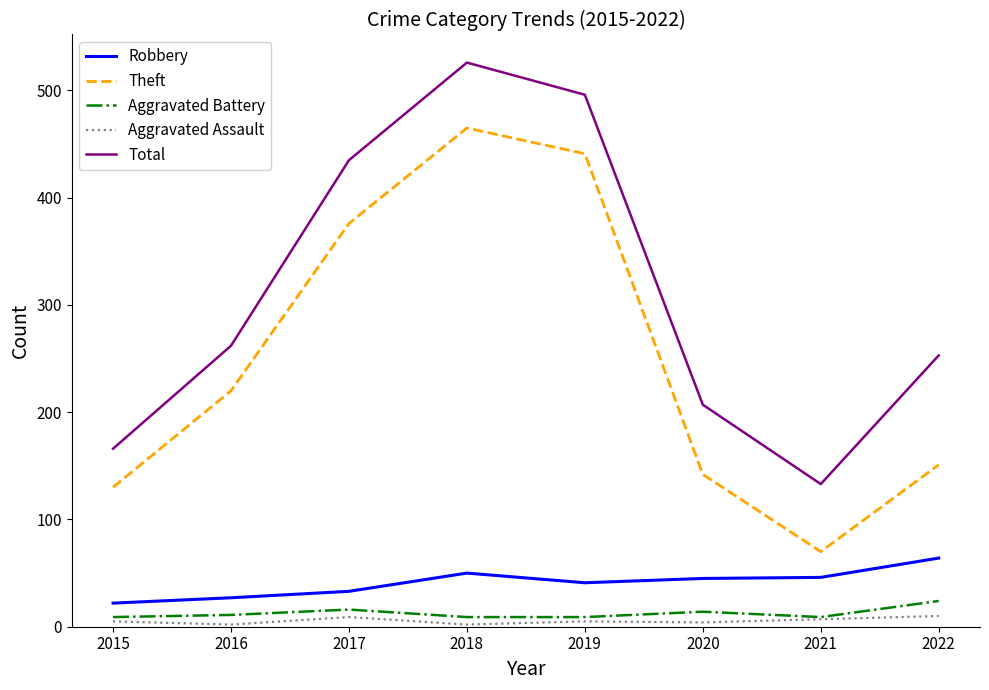

Which series has the largest total across all categories?

Total